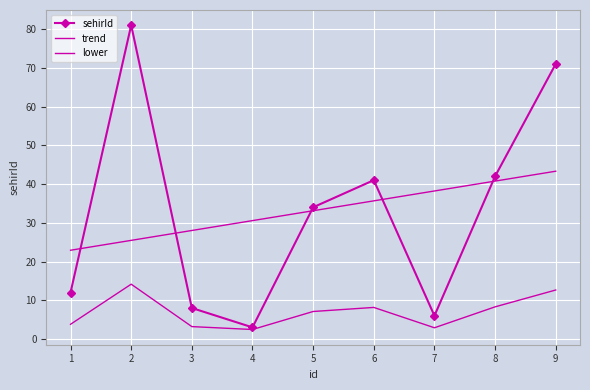

Rank the categories by lower value from highest to lowest.

2, 9, 8, 6, 5, 1, 3, 7, 4